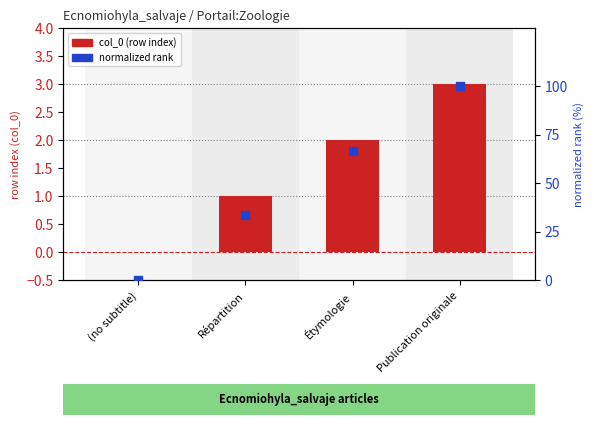

Is the value of col_0 (row index) at Répartition greater than the value of normalized rank at Répartition?

No